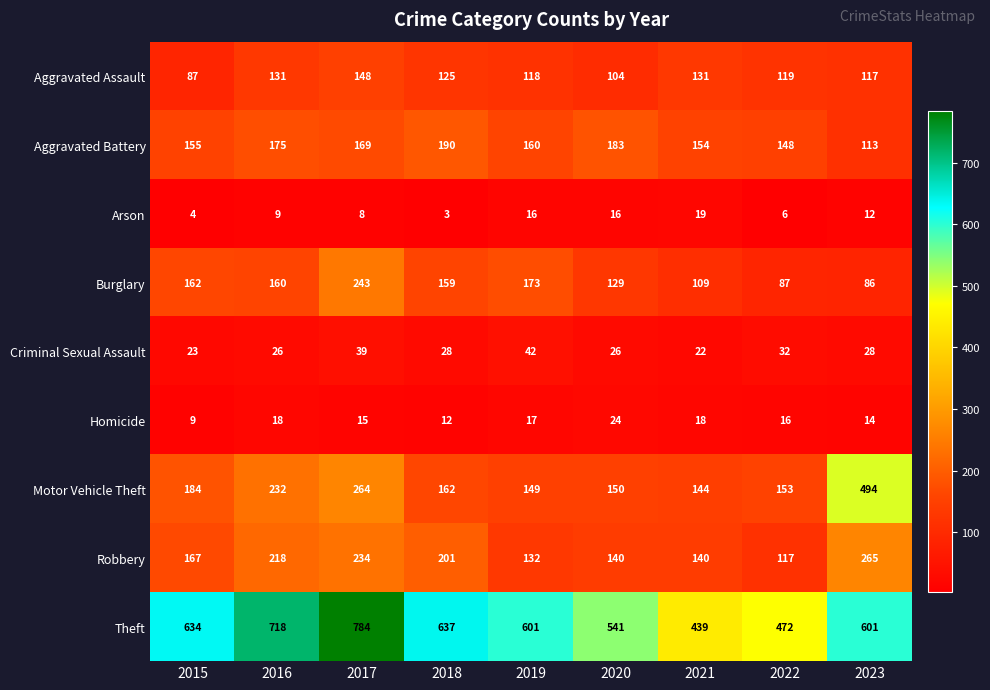

What is the spread (max minus min) of values at 2022?

466